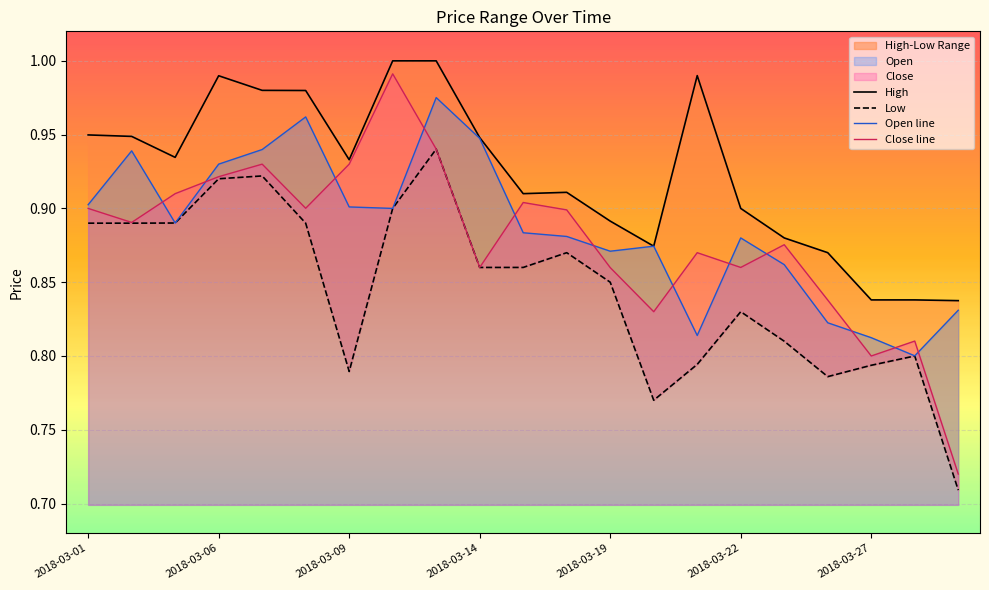

What is the minimum value shown in the chart?

0.7